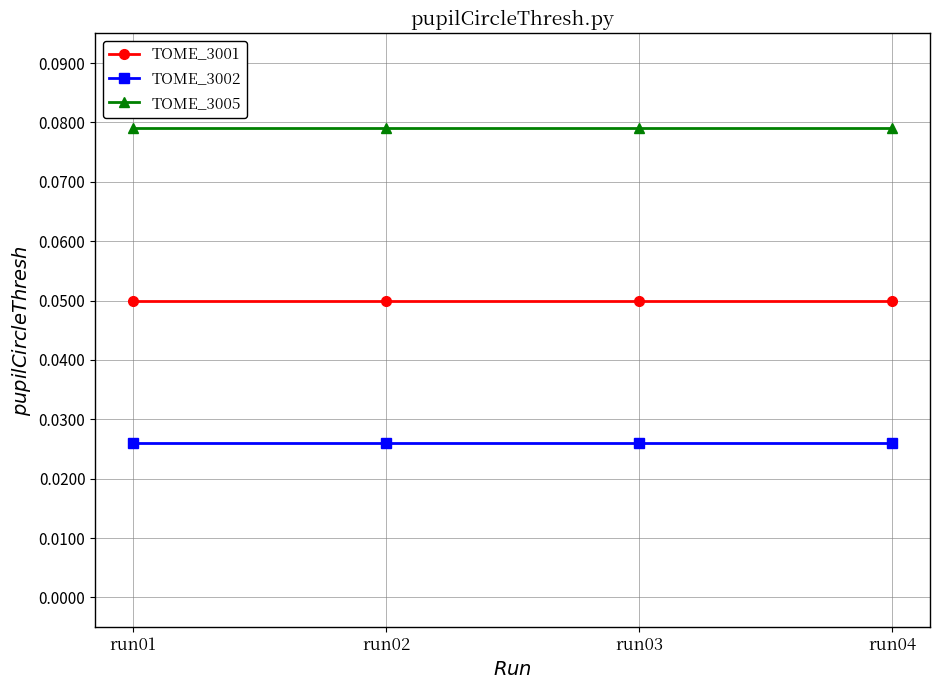

True or false: TOME_3002 has more than 2 points higher than both neighbors.

False